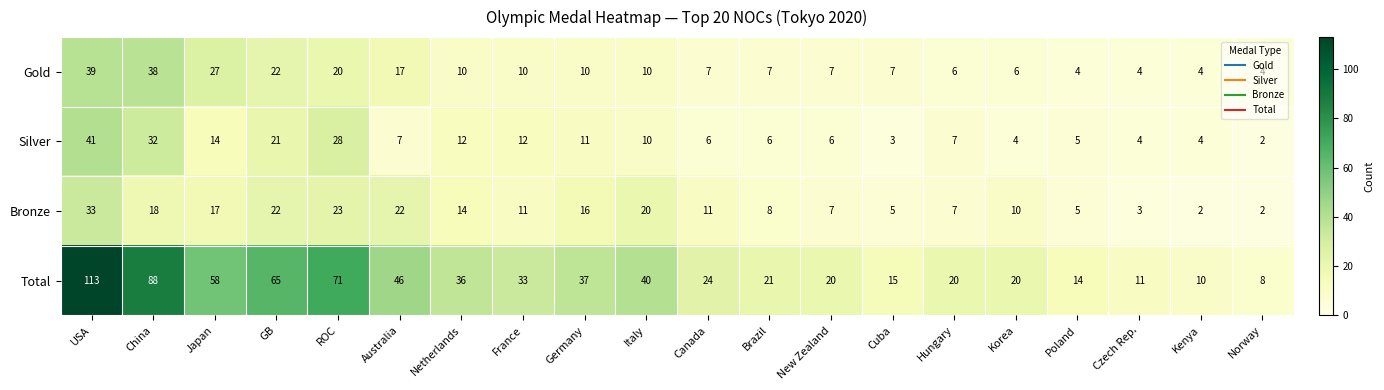

What is the approximate value of Silver at USA, to the nearest 10?

40